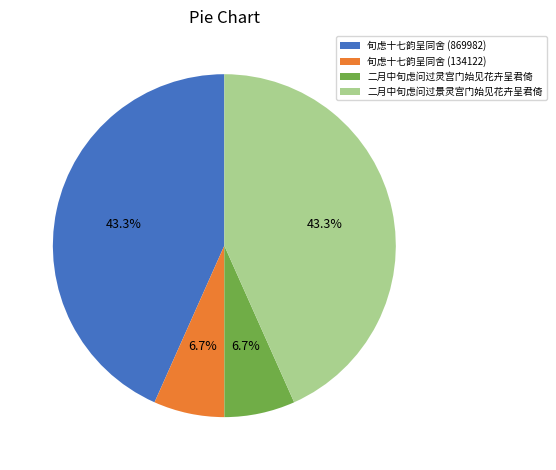

What percentage is the 二月中旬虑问过景灵宫门始见花卉呈君倚 slice, to the nearest percent?

43%